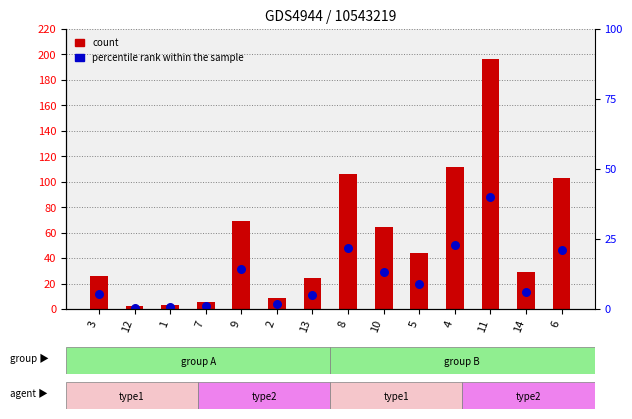

Approximately how many times larger is the value at 5 compared to 8?

0.4